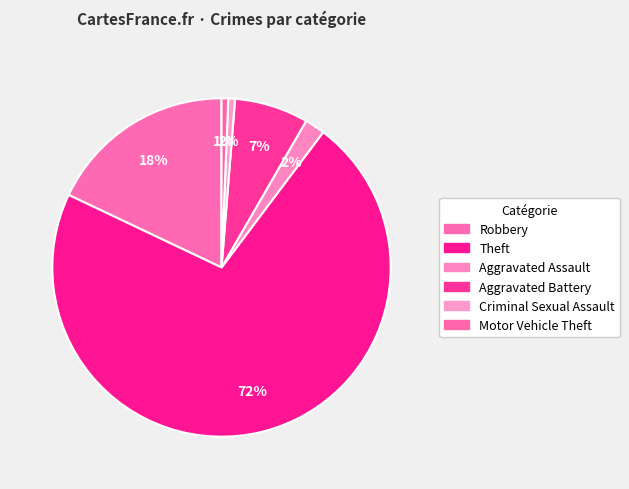

Approximately how many times larger is the value at Motor Vehicle Theft compared to Aggravated Battery?

0.1